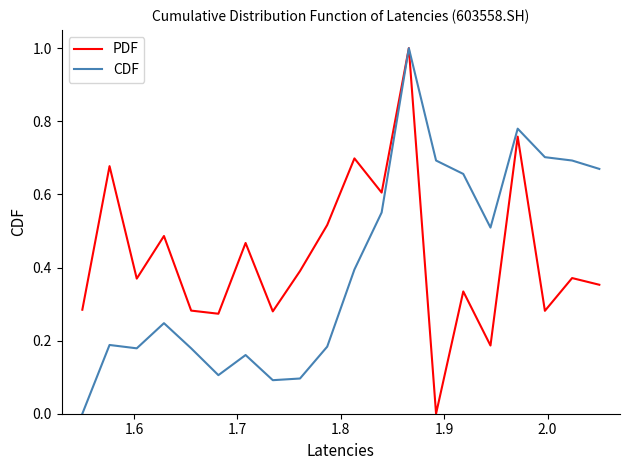

What is the highest value of the PDF series?

1.0